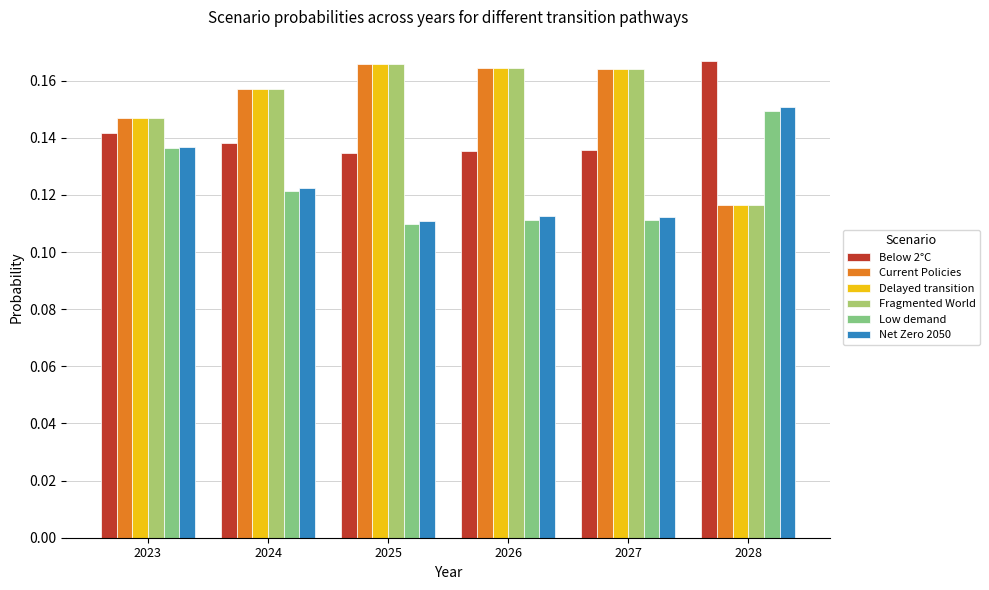

How many distinct data groups are displayed?

6